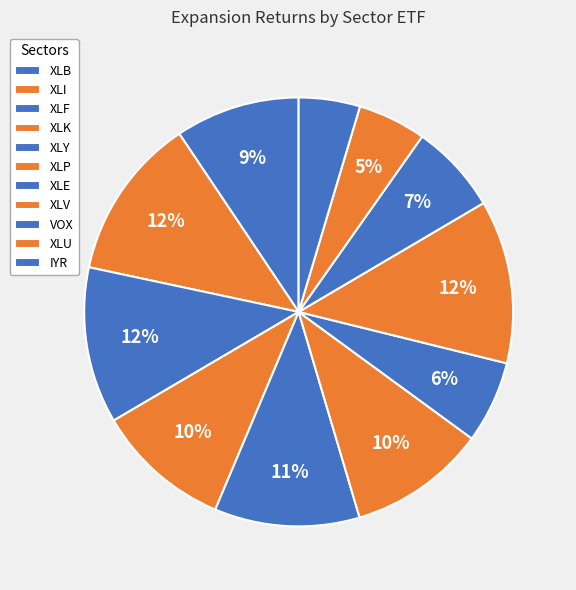

True or false: XLU accounts for 1% of the total.

False